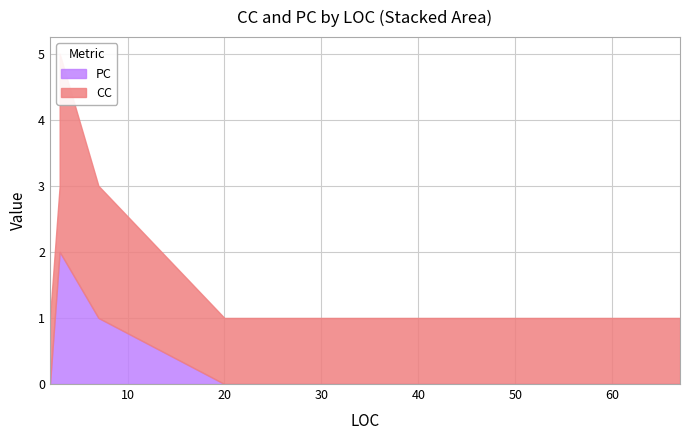

Which series has the widest spread of values?

CC